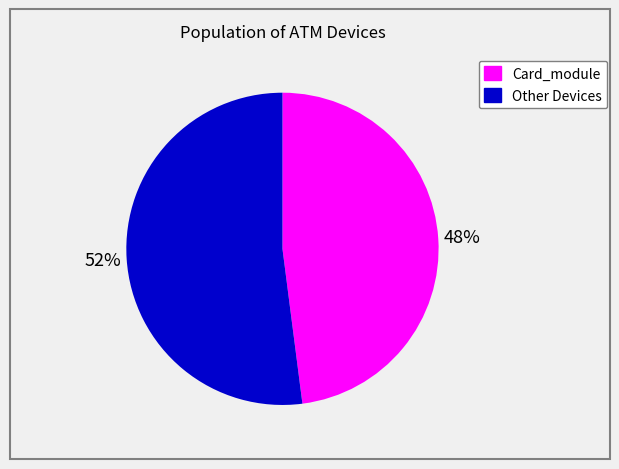

Is there a majority slice in this chart?

Yes